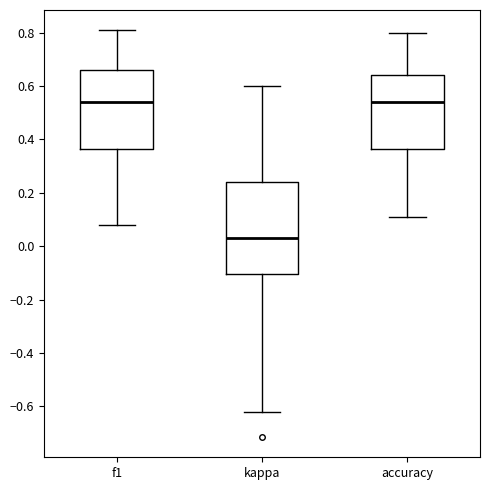

Reading left to right, transcribe this box plot: for each box, give where its median line is, the range the box spans, and where its two whiskers end, as read against the y-axis. The values are not printed on the chart, so give them approximately, as read against the axis.

f1: median 0.54, box 0.36 to 0.66, whiskers 0.08 to 0.80
kappa: median 0.02, box -0.10 to 0.24, whiskers -0.62 to 0.60
accuracy: median 0.54, box 0.36 to 0.64, whiskers 0.12 to 0.80